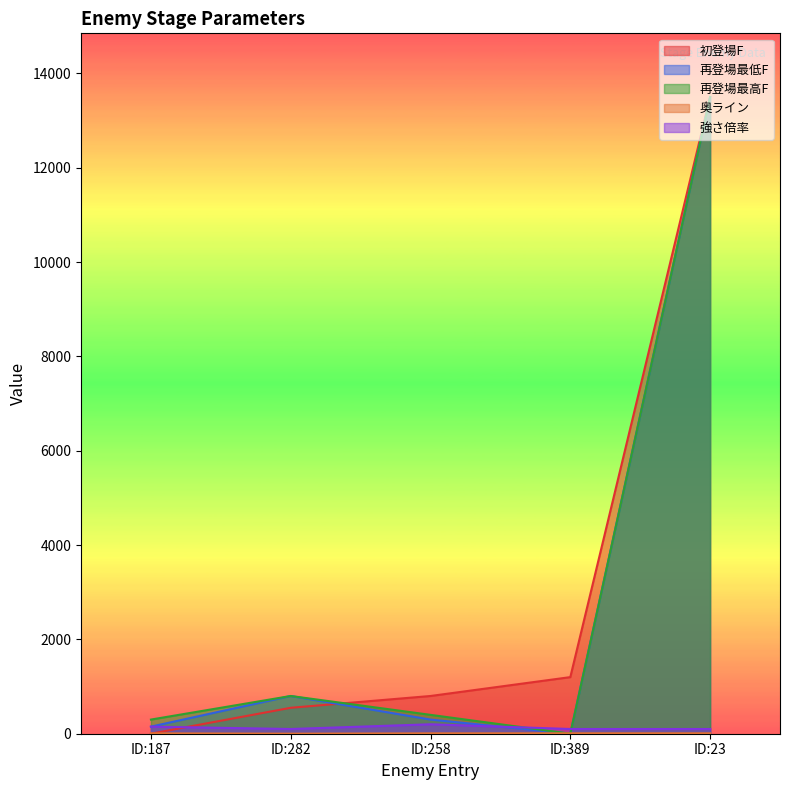

Reading left to right, extract all data points from this chart.

初登場F: 1	550	800	1200	13500
再登場最低F: 150	800	300	1	13500
再登場最高F: 300	800	400	1	13500
奥ライン: 8	1	8	9	9
強さ倍率: 150	100	200	100	100